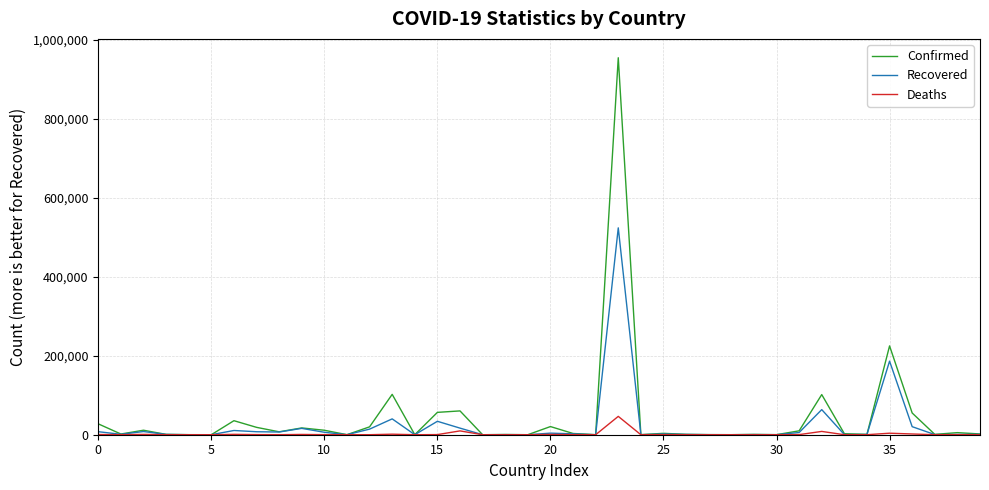

Rank the series by their maximum value, from highest to lowest.

Confirmed, Recovered, Deaths